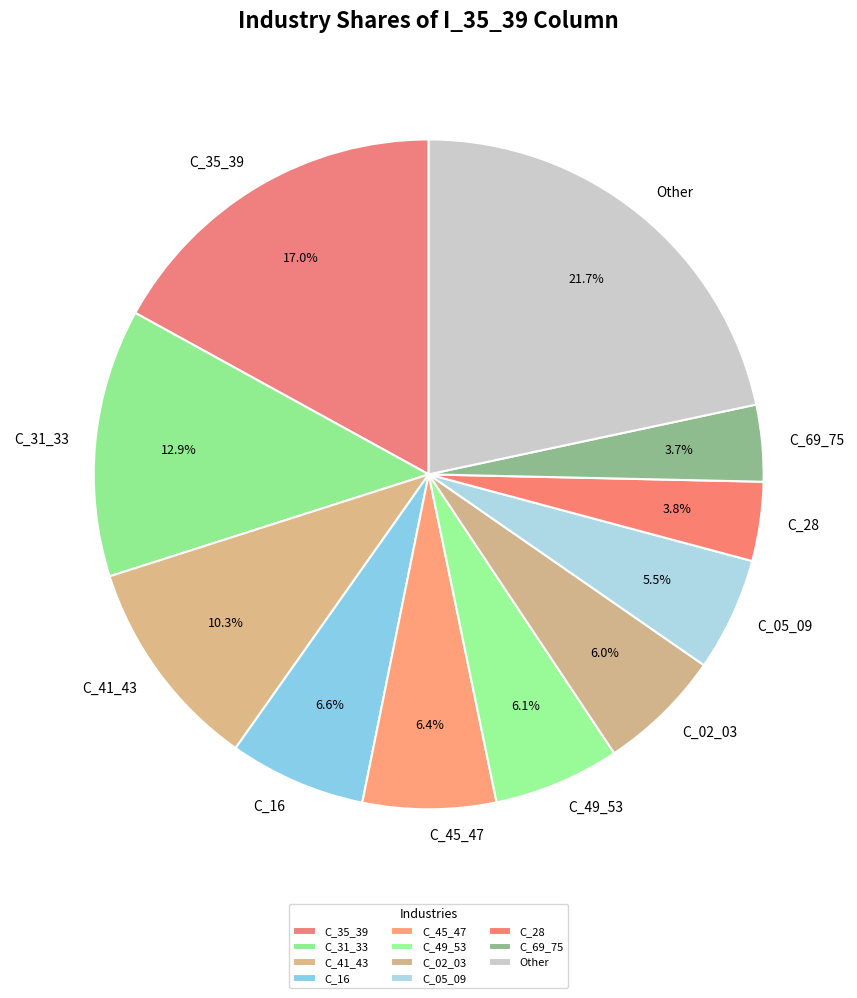

To the nearest percent, what percentage of the pie is C_49_53?

6%